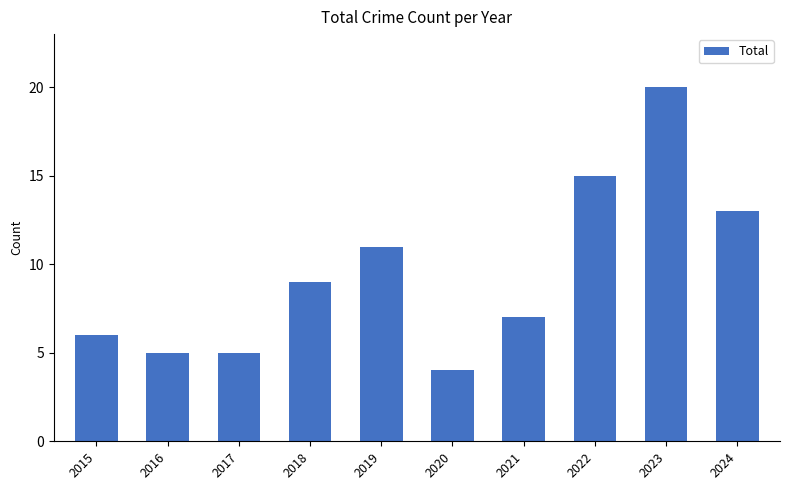

Where is the data nearest to the value 12?

2019